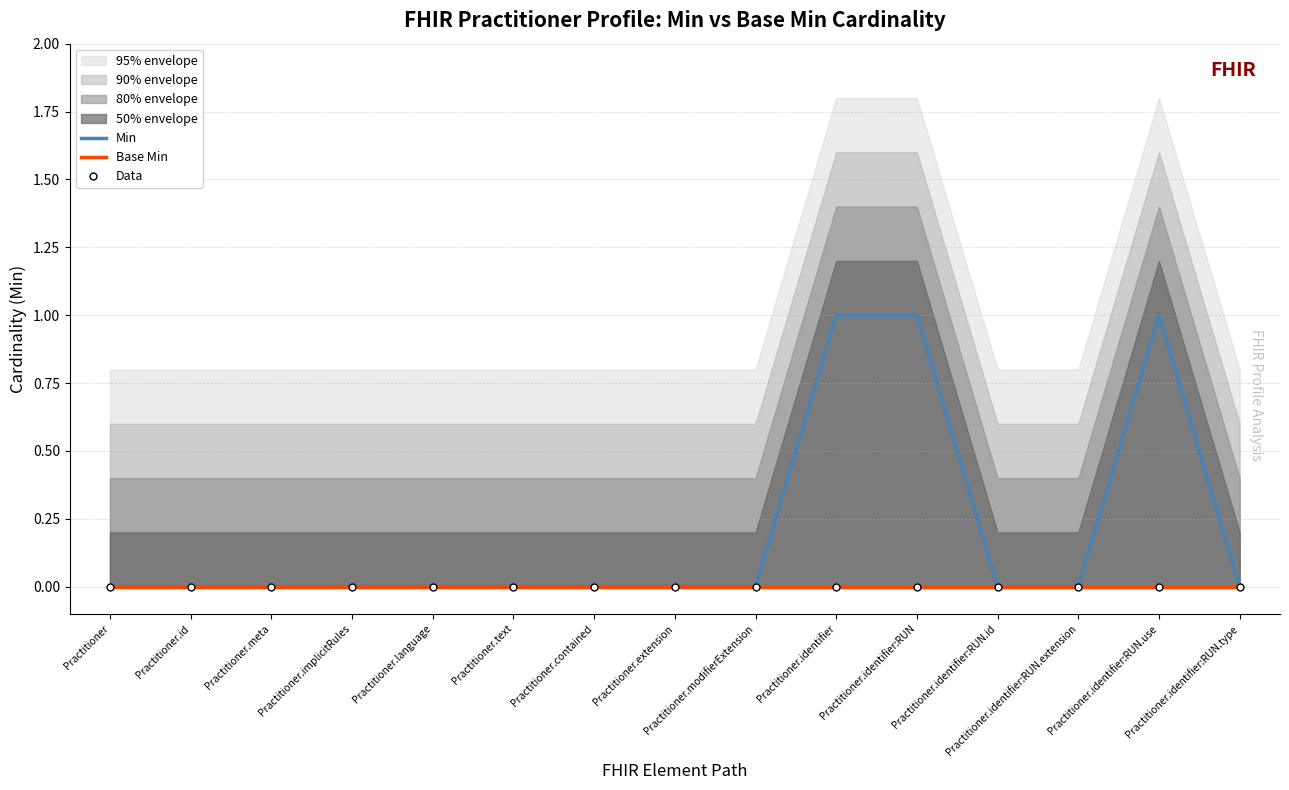

Is the value of Min at Practitioner.identifier:RUN.use greater than the value of Base Min at Practitioner.language?

Yes